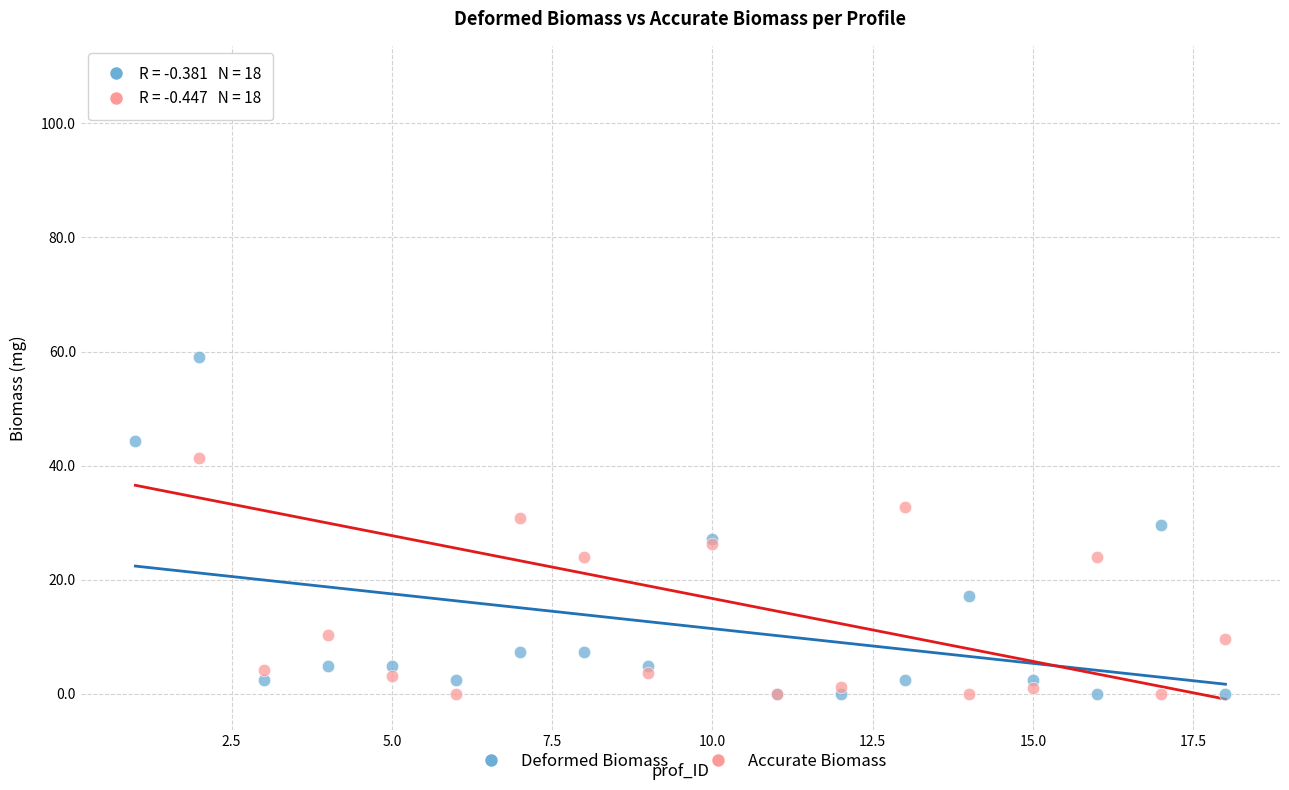

In the Accurate Biomass series, what Y value is closest to 54?

41.4